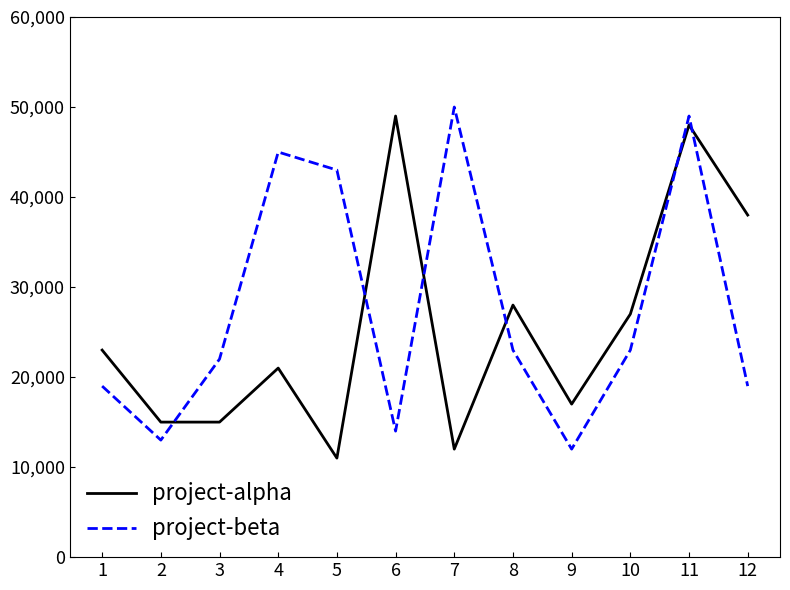

What is the difference between the highest and lowest values at 4?

24000